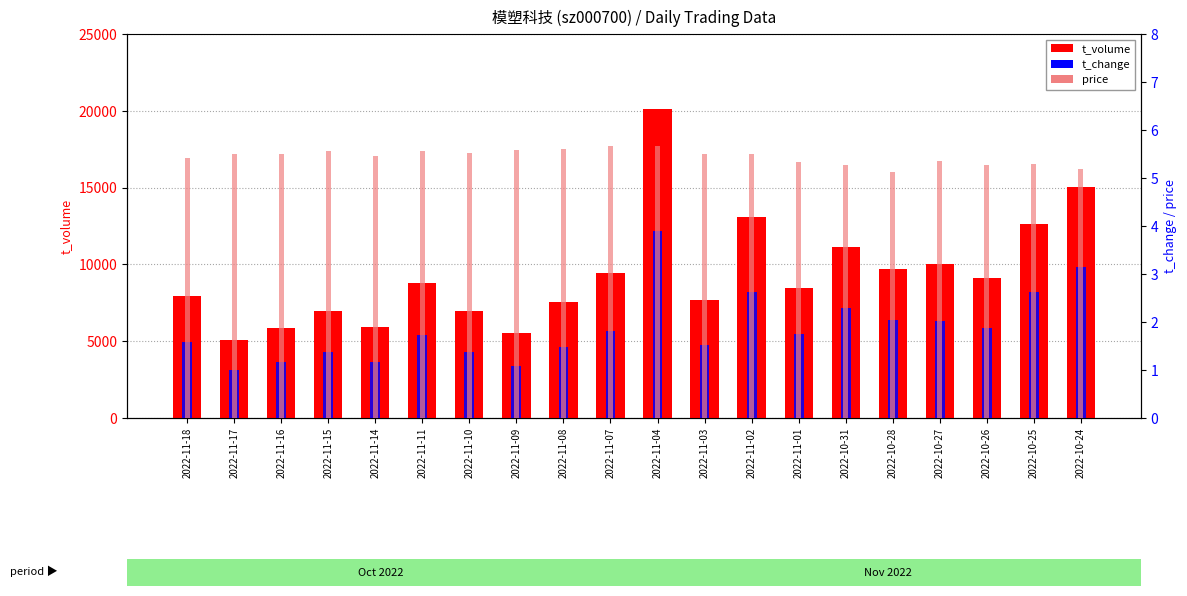

What is the spread (max minus min) of values at 2022-11-14?

5917.8